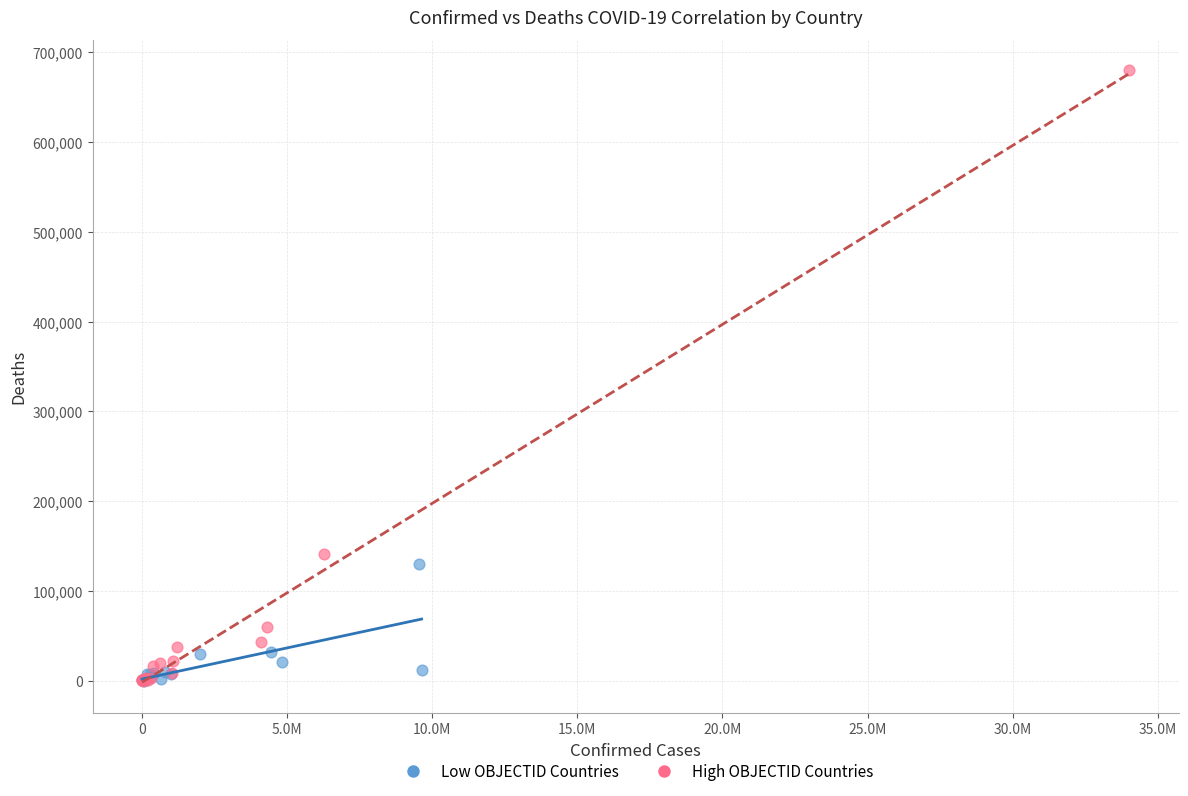

Which series reaches the maximum Y coordinate?

High OBJECTID Countries